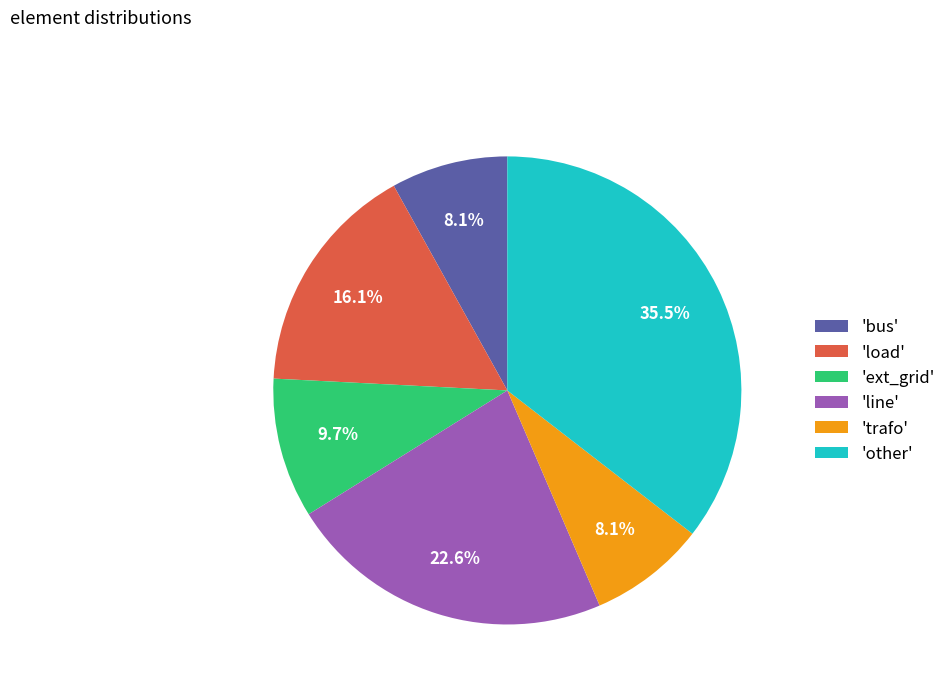

Approximately how many times larger is the value at 'bus' compared to 'load'?

0.5